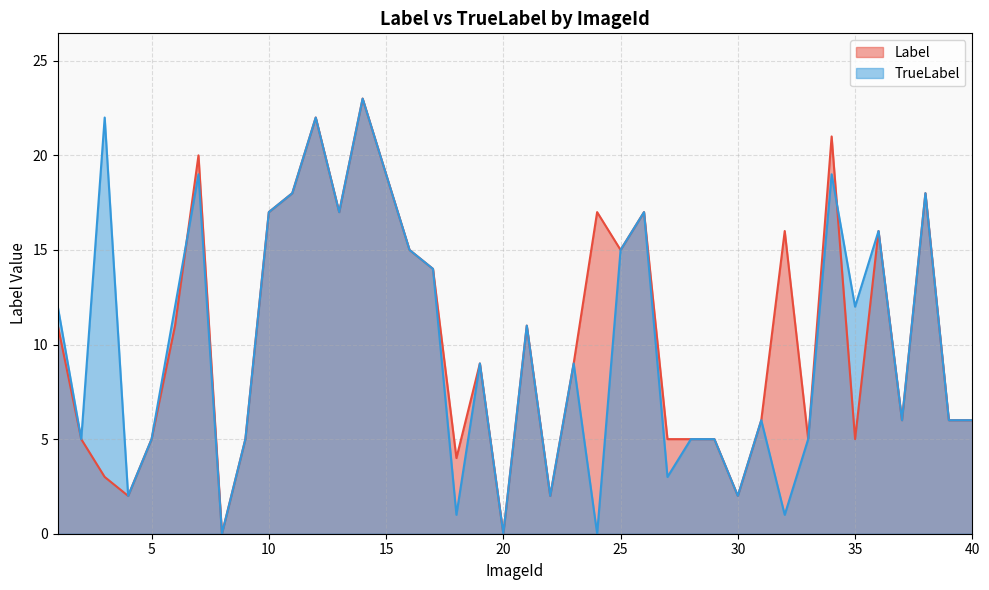

Is the value of TrueLabel at 3 greater than the value of Label at 12?

No